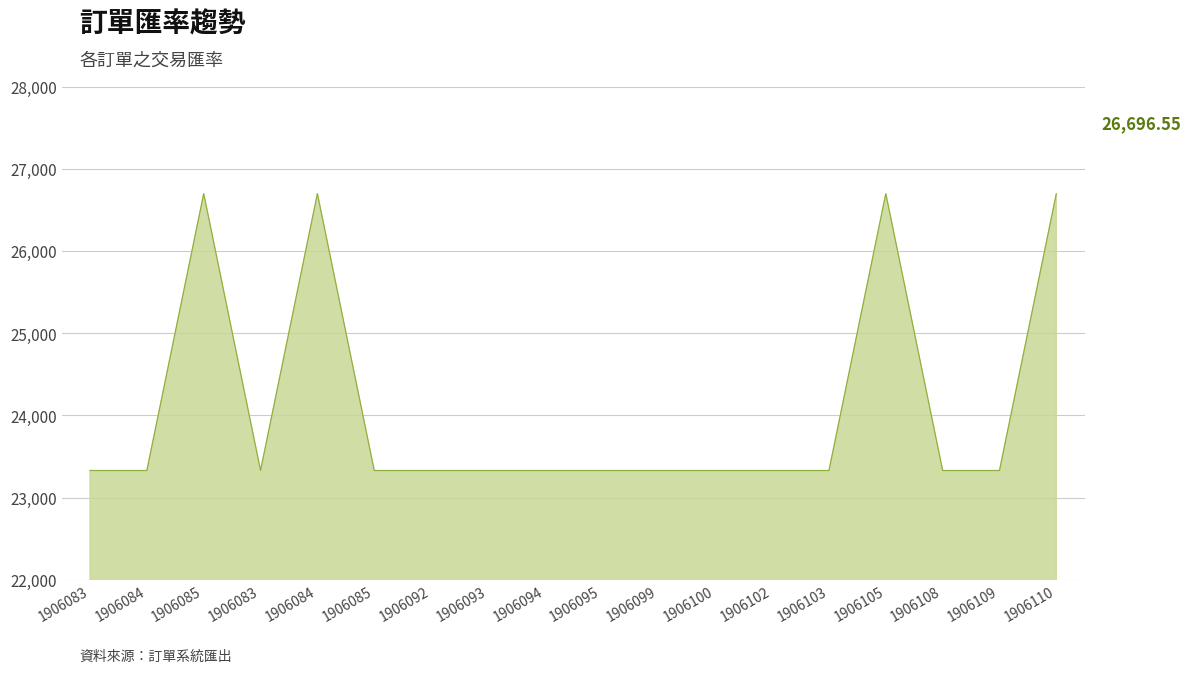

What is the label of the 12th point from the left?

1906100